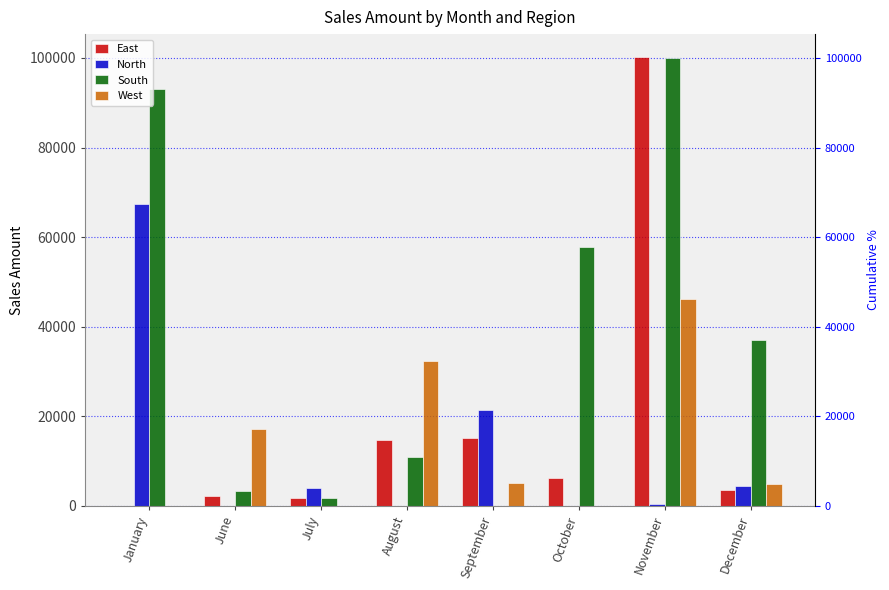

What is the spread (max minus min) of values at September?

21300